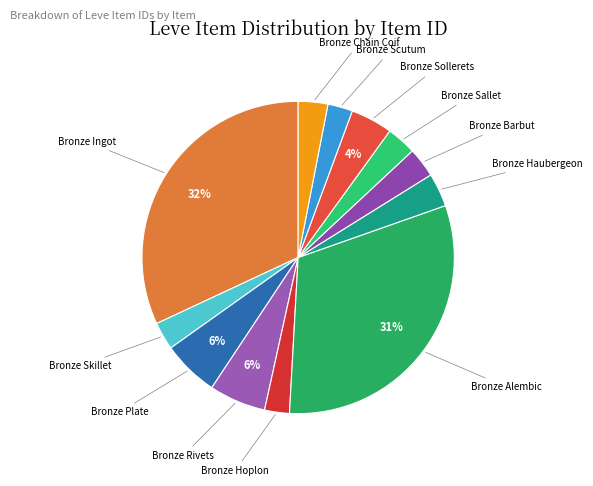

To the nearest percent, what portion does Bronze Rivets represent?

6%